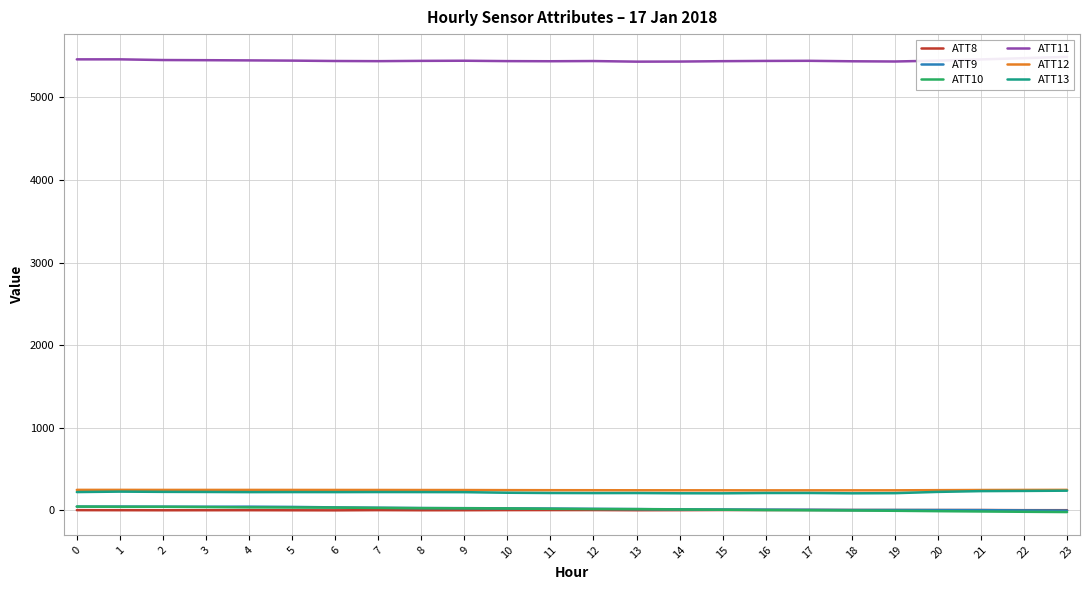

Rank the series at 7 from highest to lowest value.

ATT11, ATT12, ATT13, ATT9, ATT10, ATT8